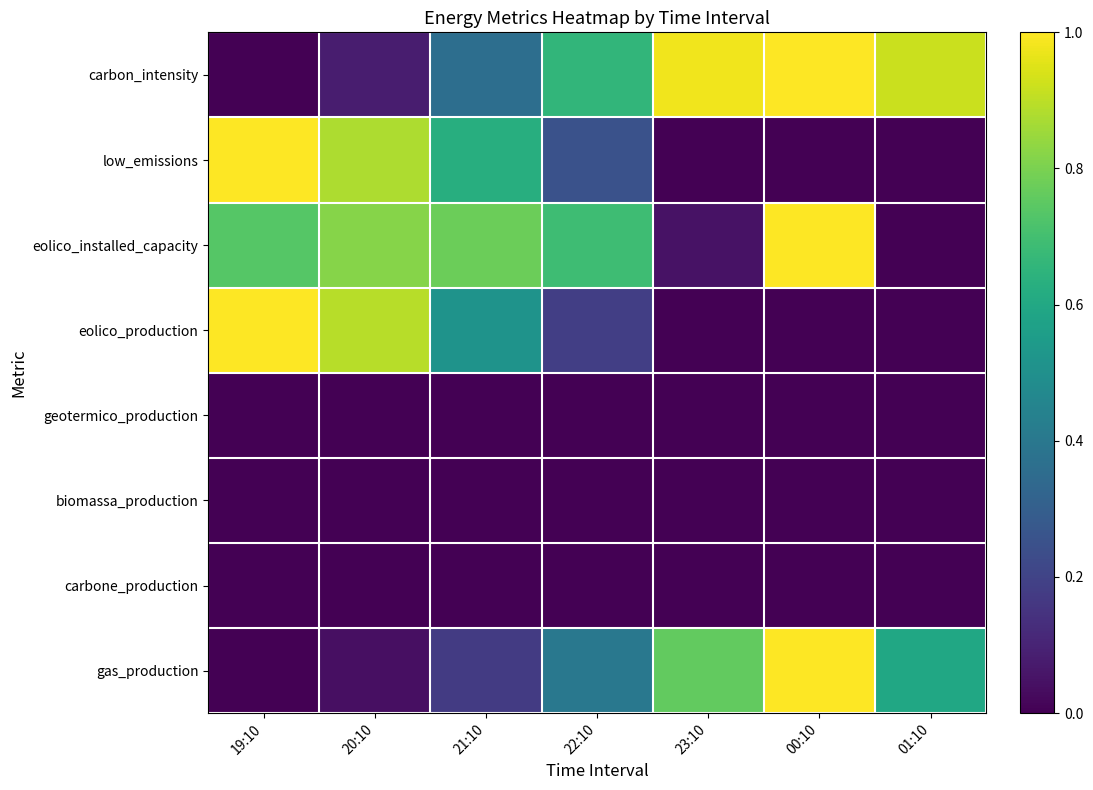

Reading right to left, list all the values displayed in this chart.

carbon_intensity: 01:10=0.9	00:10=1.0	23:10=1.0	22:10=0.7	21:10=0.4	20:10=0.1	19:10=0.0
low_emissions: 01:10=0.0	00:10=0.0	23:10=0.0	22:10=0.2	21:10=0.6	20:10=0.9	19:10=1.0
eolico_installed_capacity: 01:10=0.0	00:10=1.0	23:10=0.1	22:10=0.7	21:10=0.8	20:10=0.8	19:10=0.7
eolico_production: 01:10=0.0	00:10=0.0	23:10=0.0	22:10=0.2	21:10=0.5	20:10=0.9	19:10=1.0
geotermico_production: 01:10=0.0	00:10=0.0	23:10=0.0	22:10=0.0	21:10=0.0	20:10=0.0	19:10=0.0
biomassa_production: 01:10=0.0	00:10=0.0	23:10=0.0	22:10=0.0	21:10=0.0	20:10=0.0	19:10=0.0
carbone_production: 01:10=0.0	00:10=0.0	23:10=0.0	22:10=0.0	21:10=0.0	20:10=0.0	19:10=0.0
gas_production: 01:10=0.6	00:10=1.0	23:10=0.8	22:10=0.4	21:10=0.2	20:10=0.0	19:10=0.0